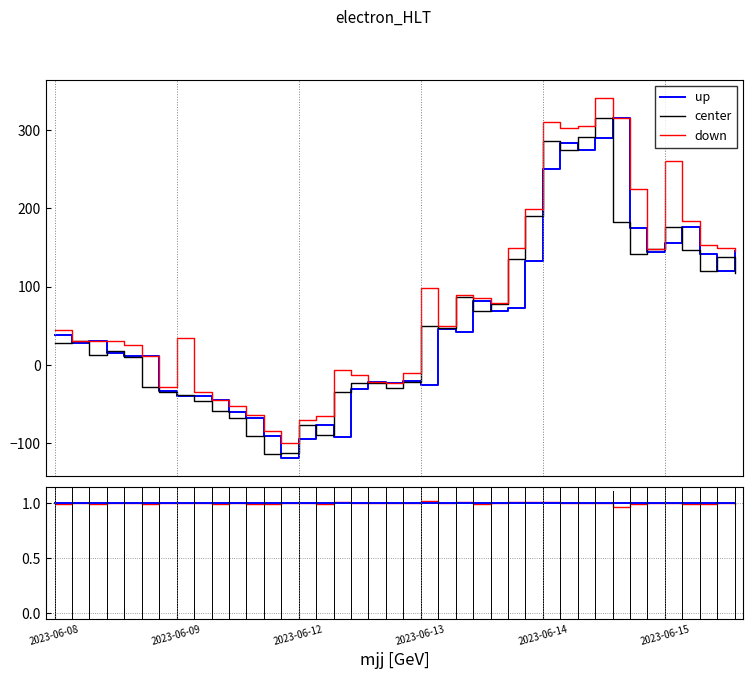

At which category is the sum across all series the highest?

31